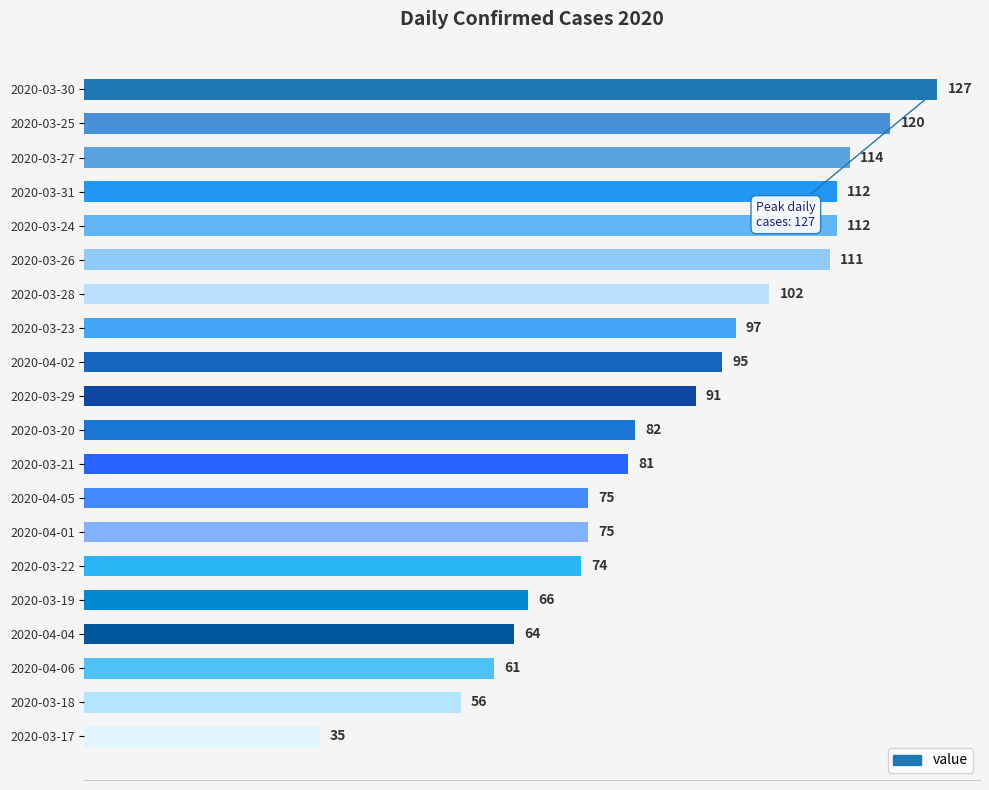

What is the change in value from 2020-03-21 to 2020-03-18?

-25